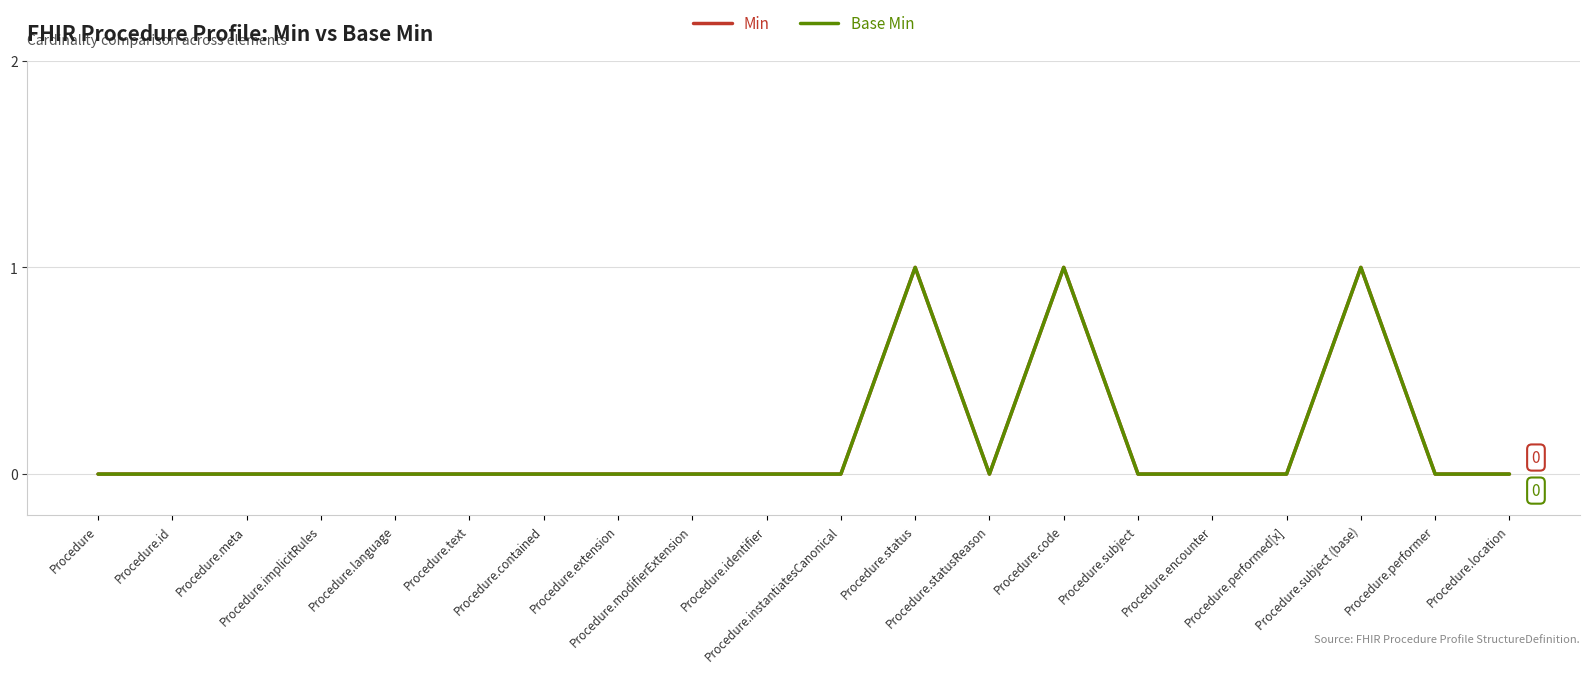

At which category does Base Min reach its first local peak?

Procedure.status